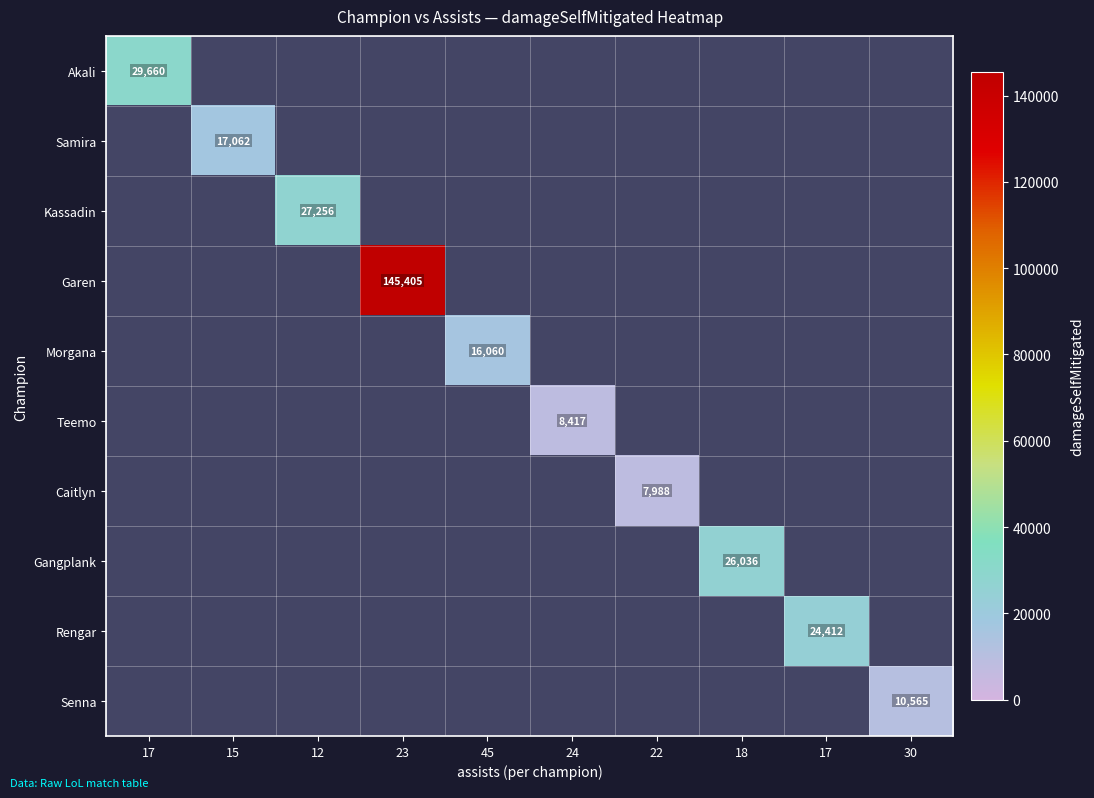

Is the value of Garen at 22 greater than the value of Rengar at 22?

No